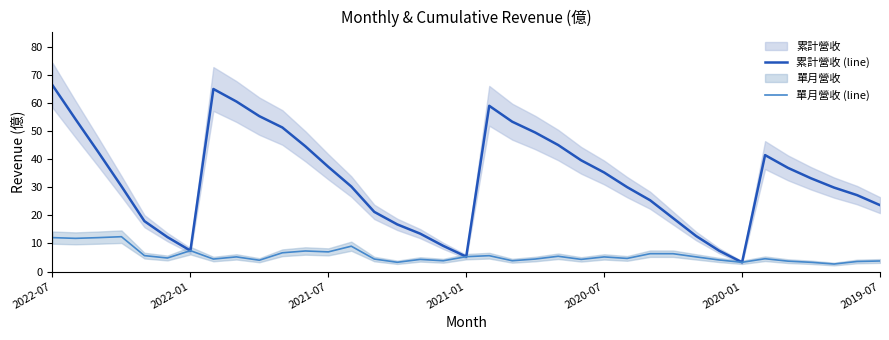

How many lines are shown in the chart?

2